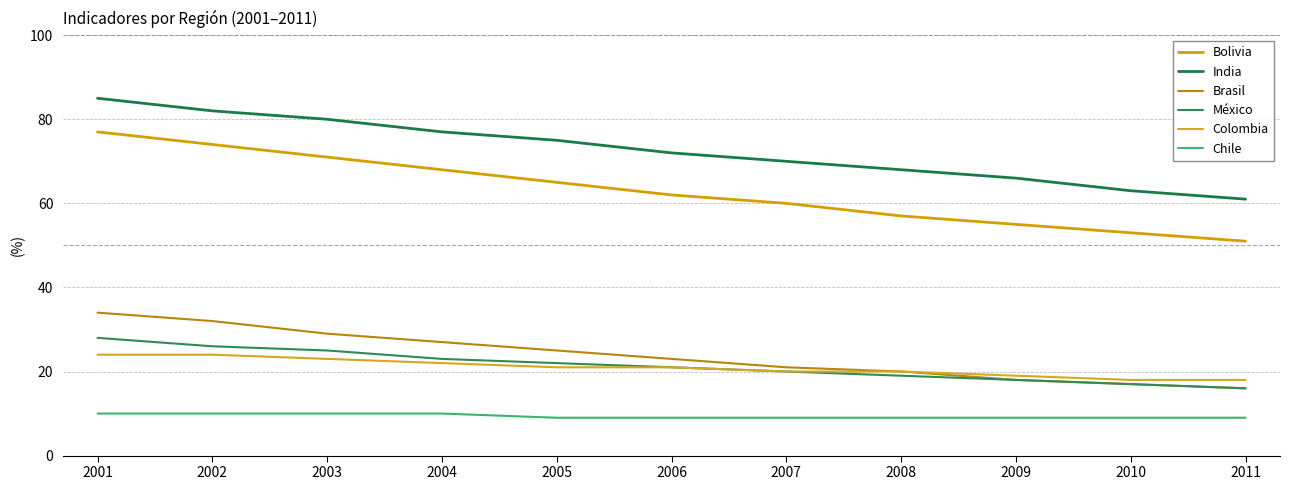

What is the lowest value of the México series?

16